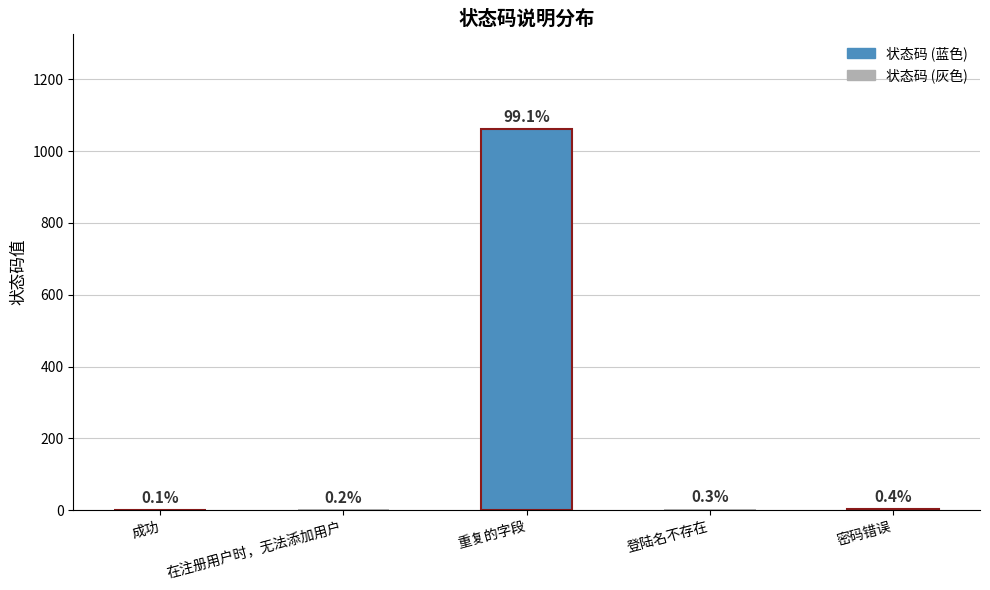

Are the bars horizontal?

No